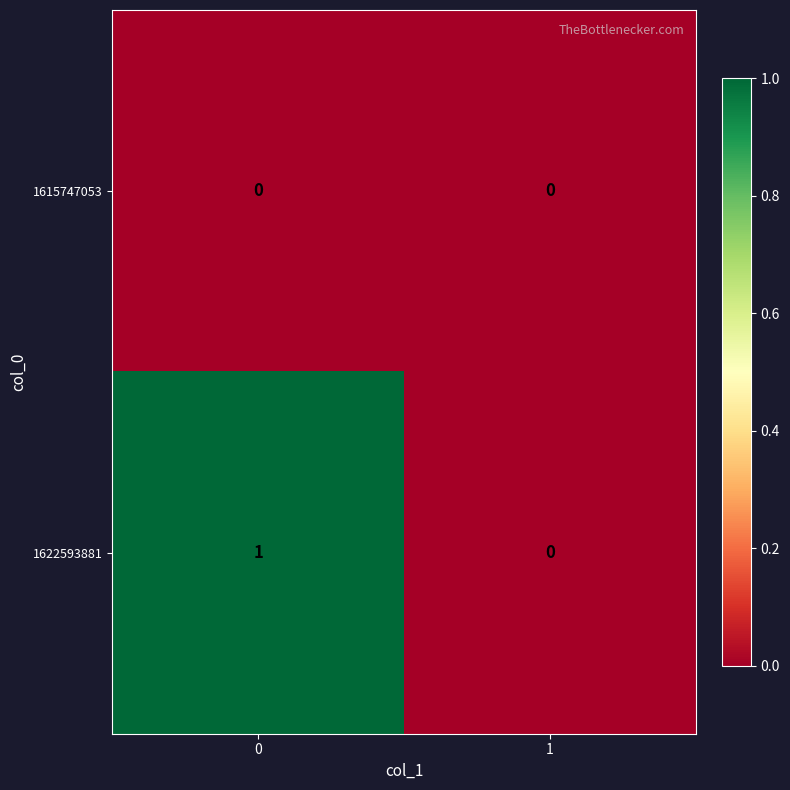

Reading left to right, what are all the values shown in this chart?

1615747053: 0	0
1622593881: 1	0